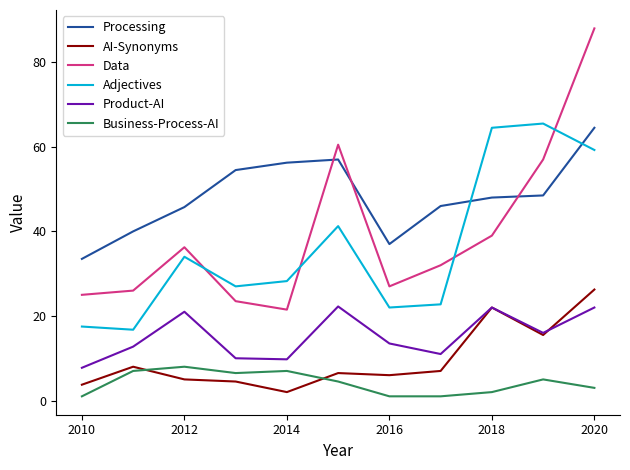

What are all the series names shown in the legend?

Processing, AI-Synonyms, Data, Adjectives, Product-AI, Business-Process-AI